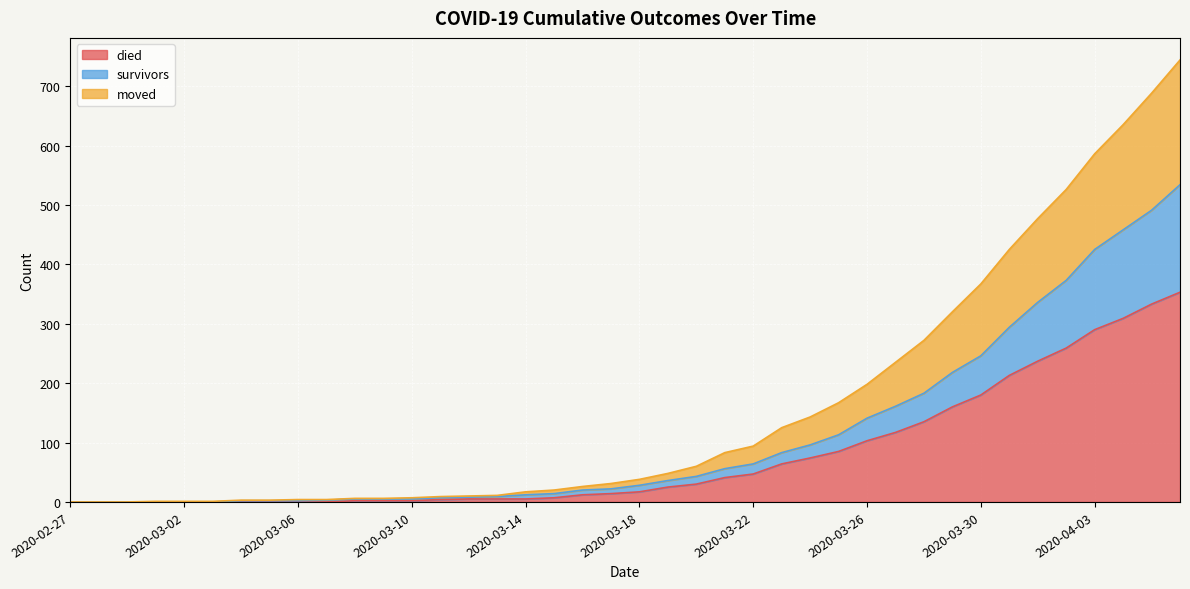

What is the difference between the died values at 2020-03-17 and 2020-03-21?

27